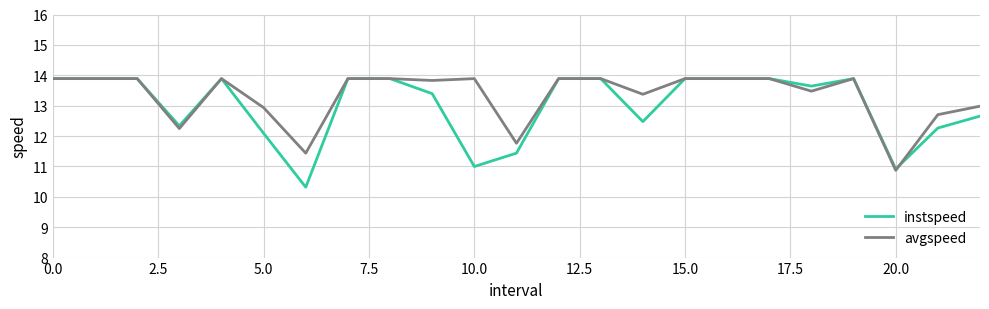

How many series are shown in this chart?

2